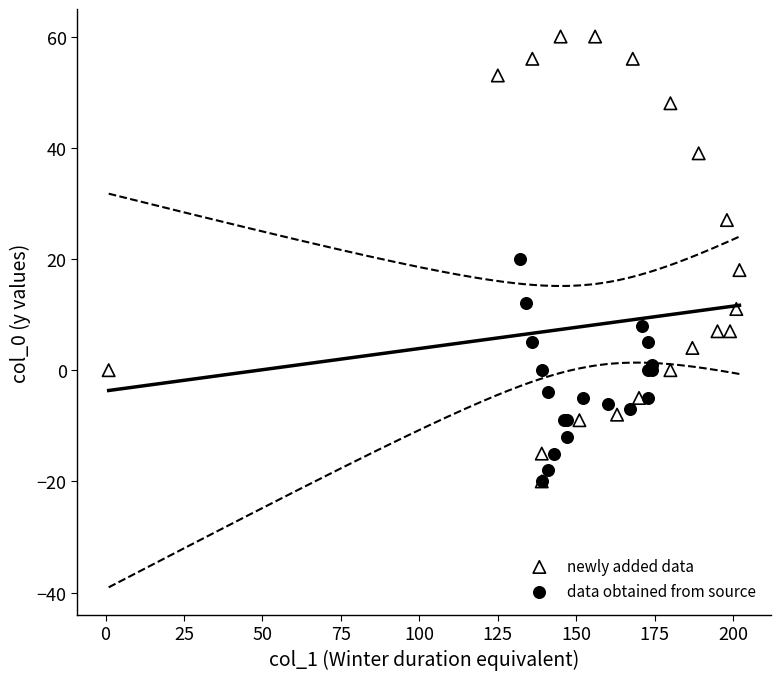

Which series reaches the maximum Y coordinate?

newly added data